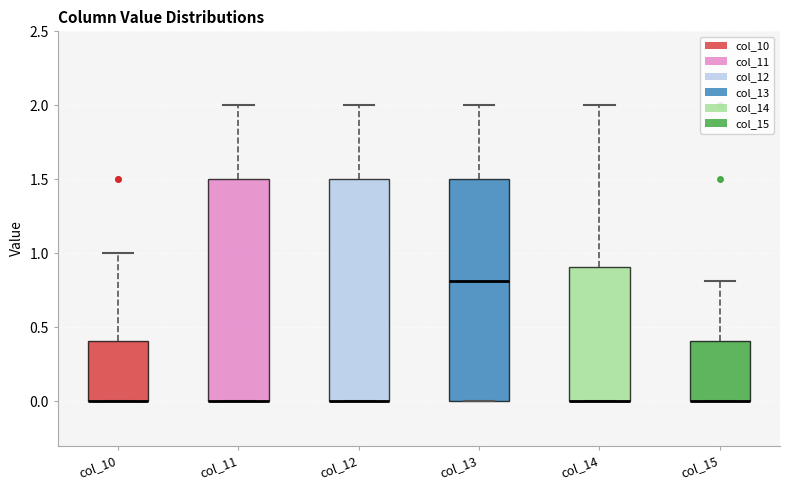

Where is the lower edge of the box for col_10 on the y-axis? The values are not printed on the chart, so give them approximately, as read against the axis.

0.0